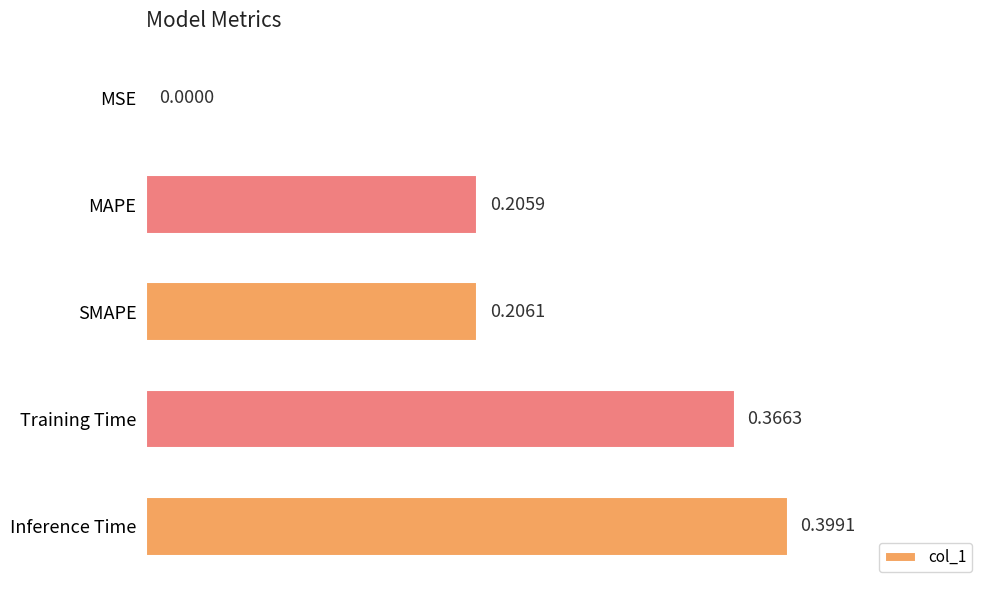

What is the sum of all values?

1.2